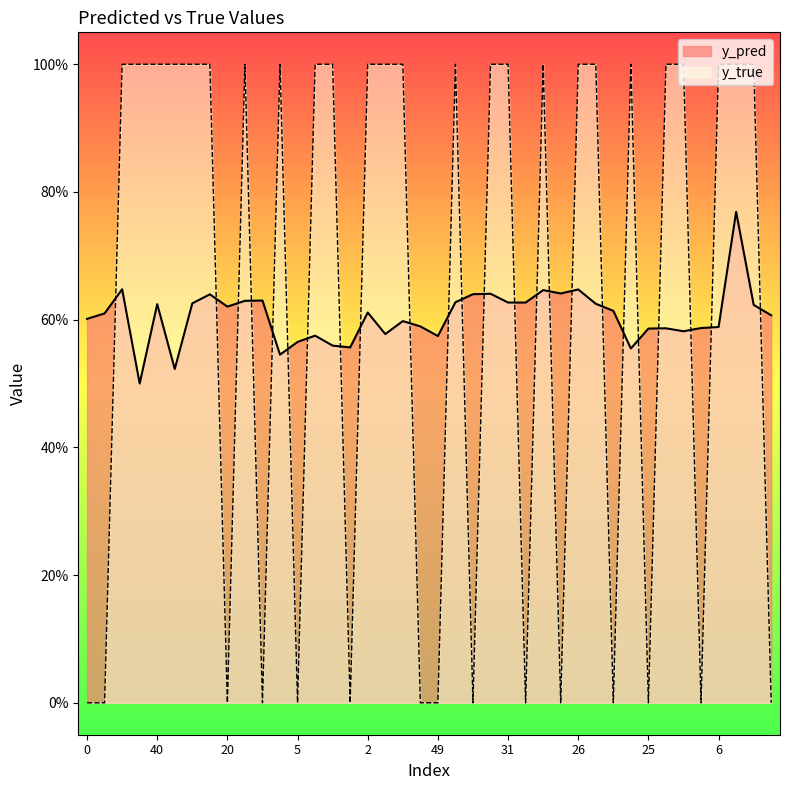

Where is y_pred nearest to the value 0?

23